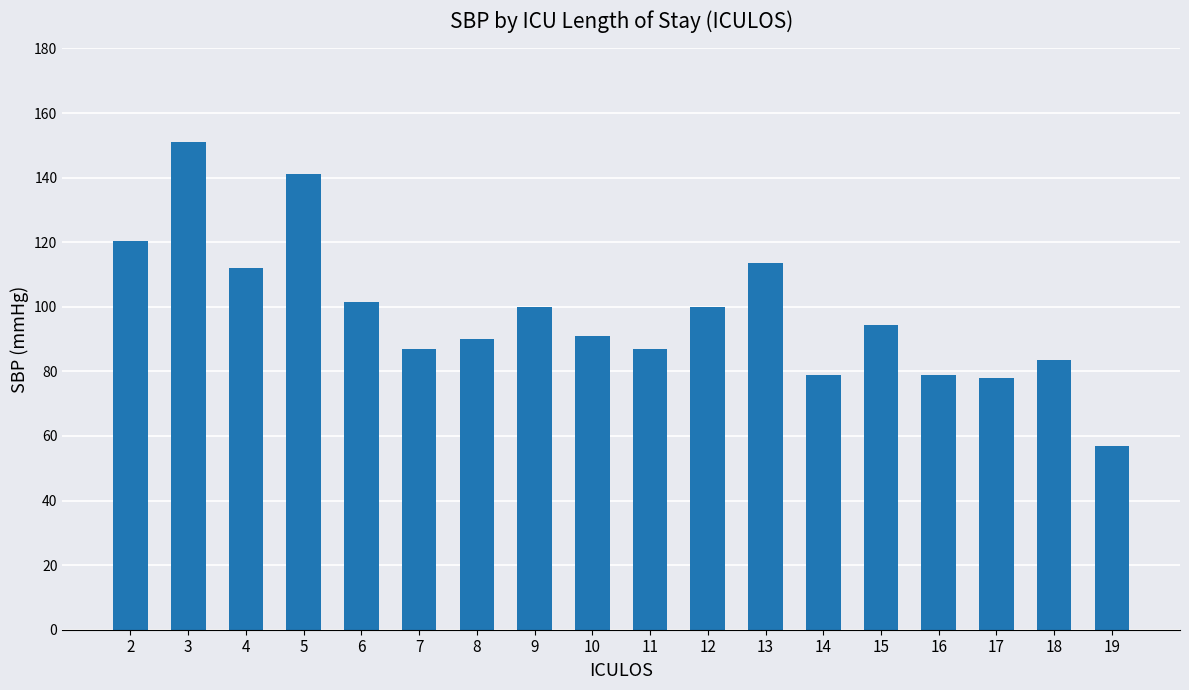

What is the change in value from 2 to 13?

-7.0